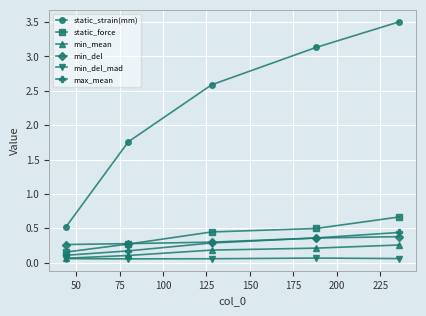

What is the maximum value shown in the chart?

3.5